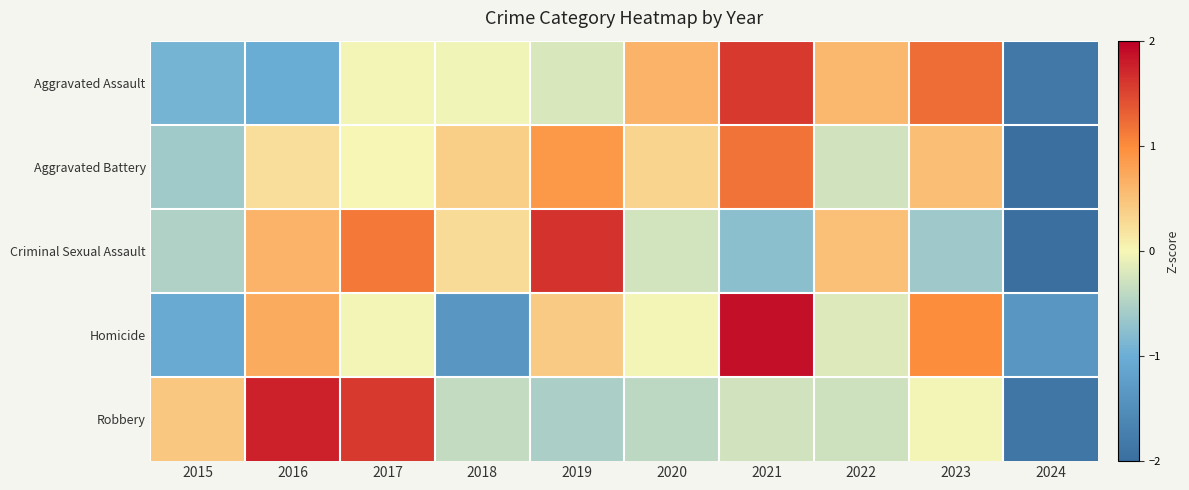

Which category has the highest value across all series?

2021